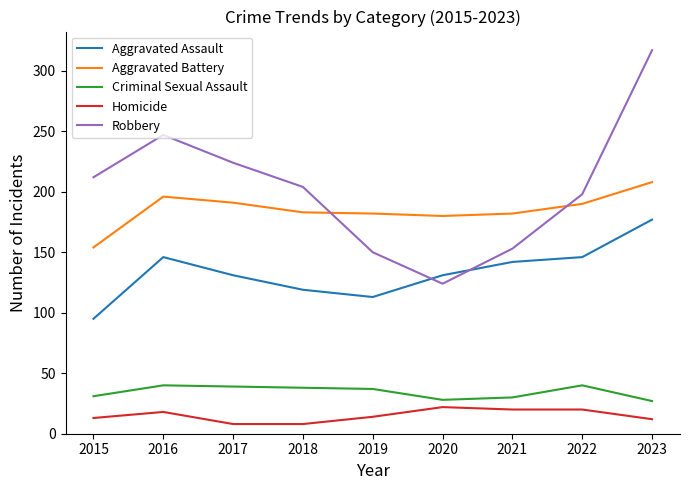

The Aggravated Battery series shows 235 at 2015. True or false?

False